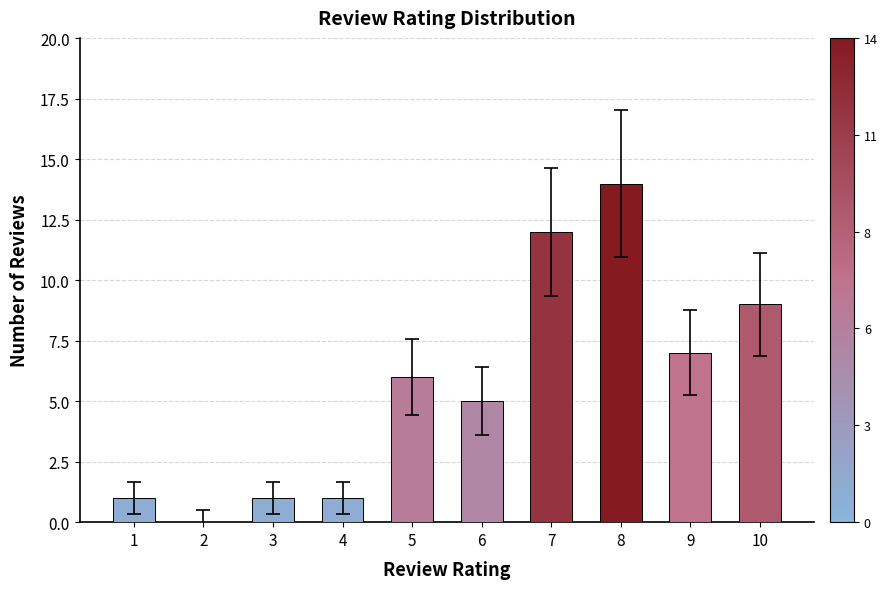

Is it true that the value at 9 is 2?

False